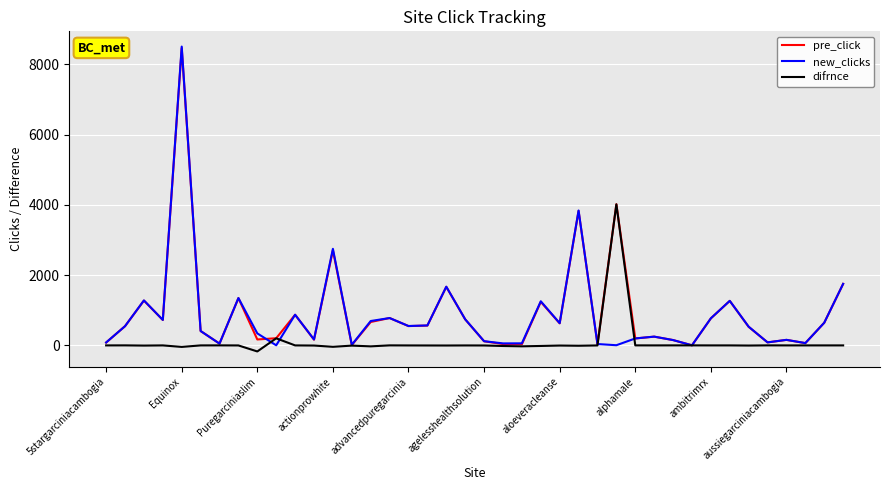

What is the greatest value displayed?

8504